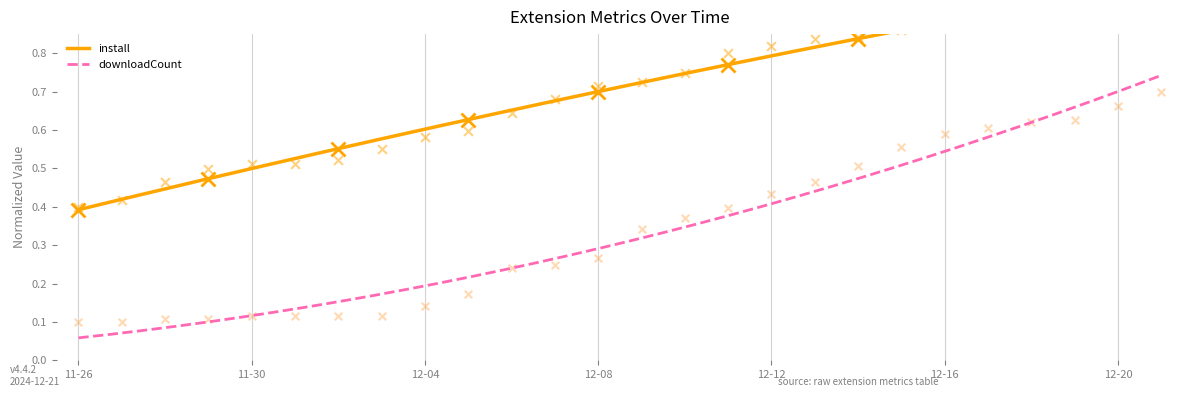

What are all the series names shown in the legend?

install, downloadCount